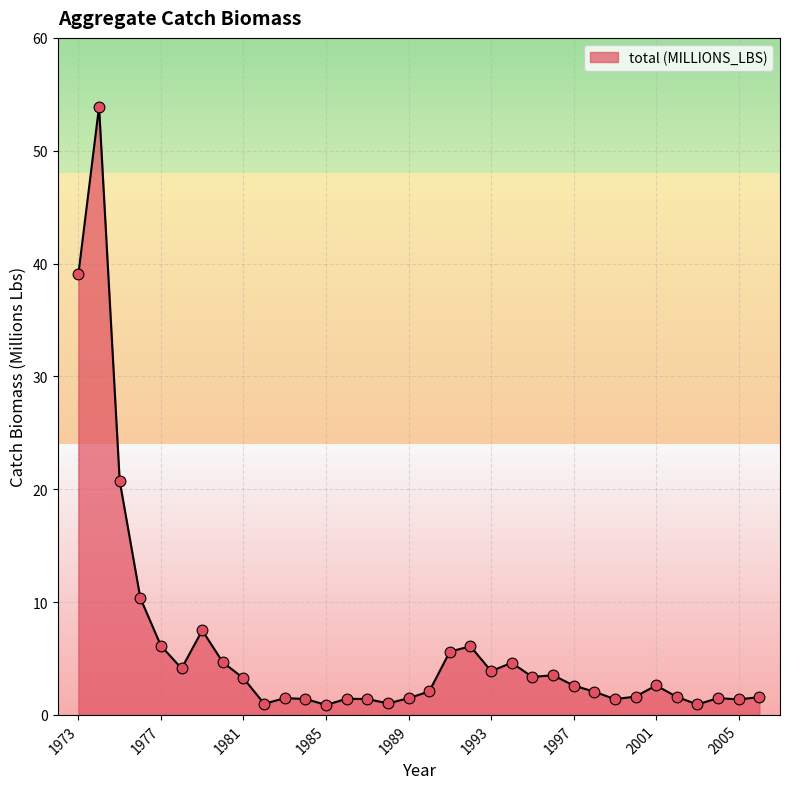

What is the maximum value shown in the chart?

53.9